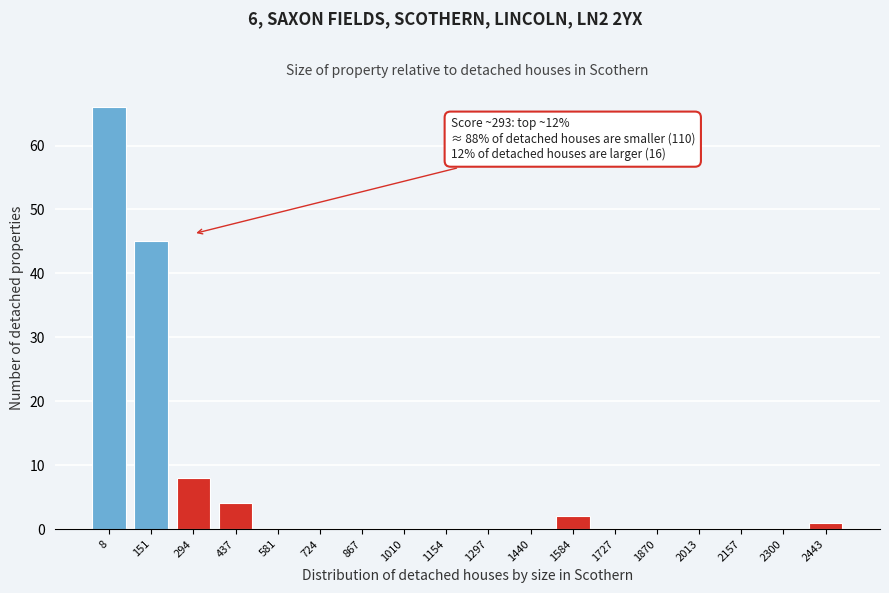

Reading left to right, extract all data points from this chart.

8=66	151=45	294=8	437=4	581=0	724=0	867=0	1010=0	1154=0	1297=0	1440=0	1584=2	1727=0	1870=0	2013=0	2157=0	2300=0	2443=1